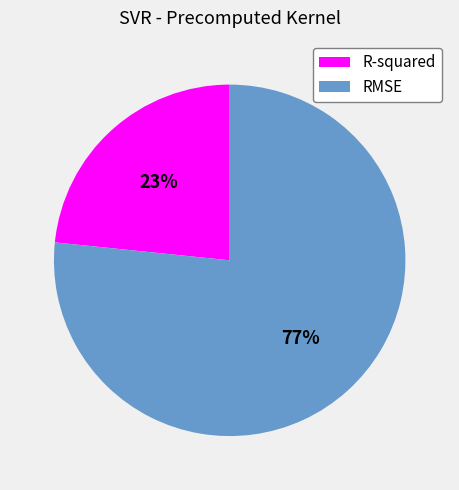

Is it true that R-squared is 23% of the pie?

True